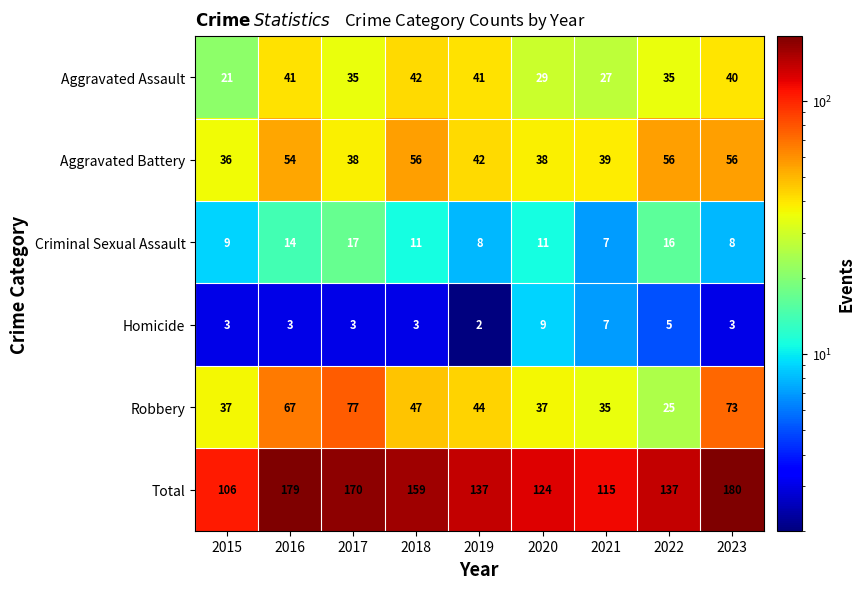

How many series are shown in this chart?

6